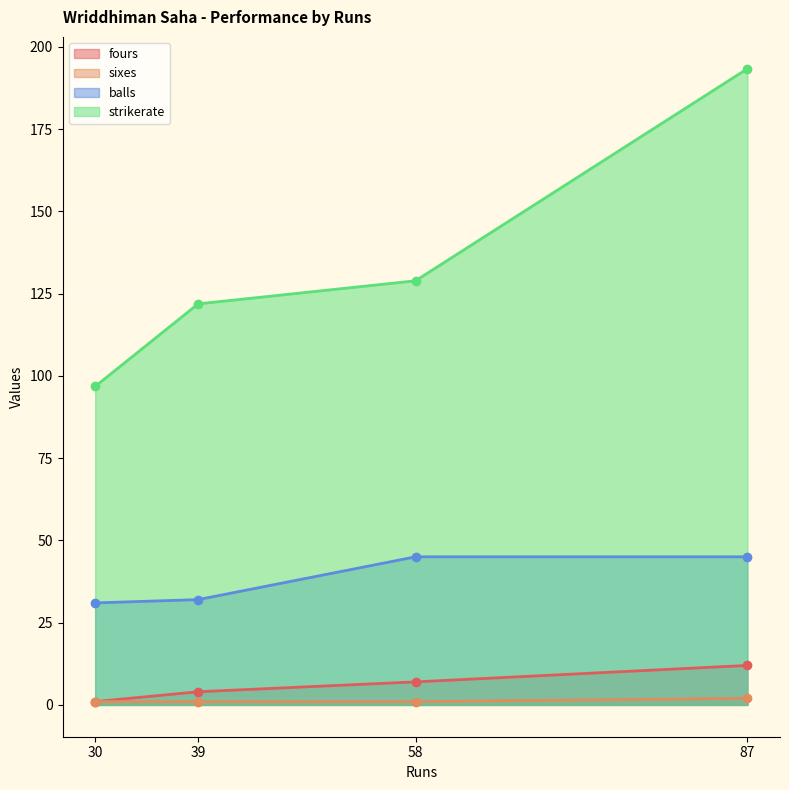

Where is sixes nearest to the value 1?

30